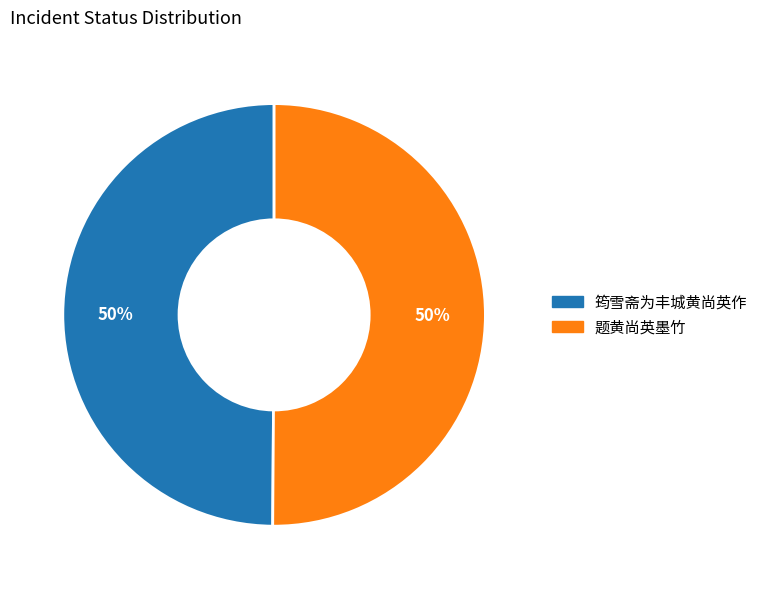

To the nearest percent, what portion does 筠雪斋为丰城黄尚英作 represent?

50%